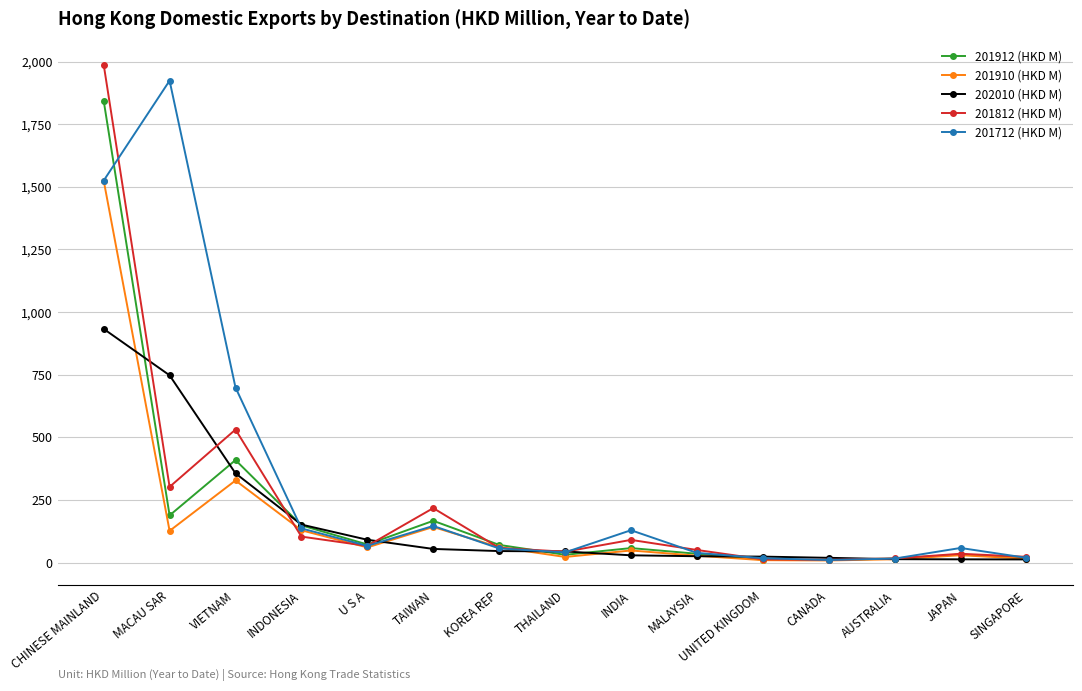

What is the difference between the maximum and second lowest values in the 201912 (HKD M) series?

1832.1